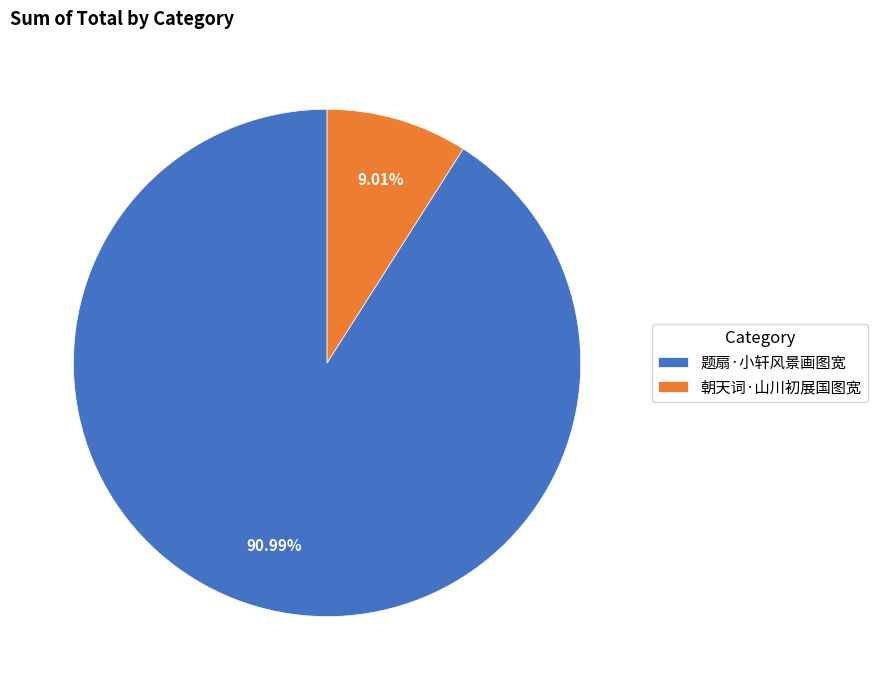

Does 题扇·小轩风景画图宽 represent more than half of the total?

Yes